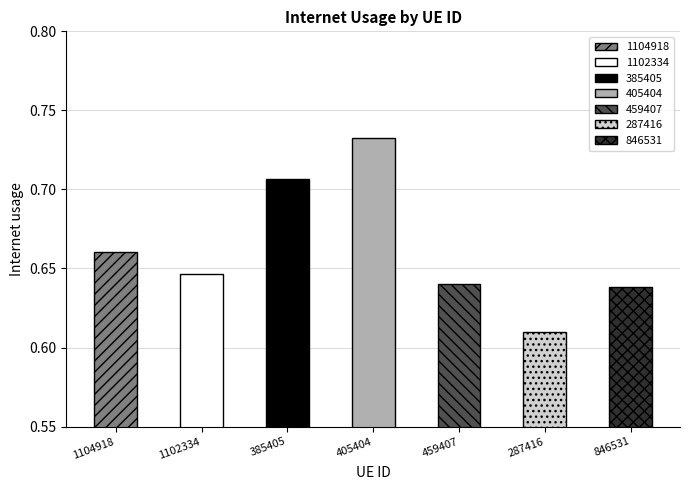

Where is the data nearest to the value 0?

287416